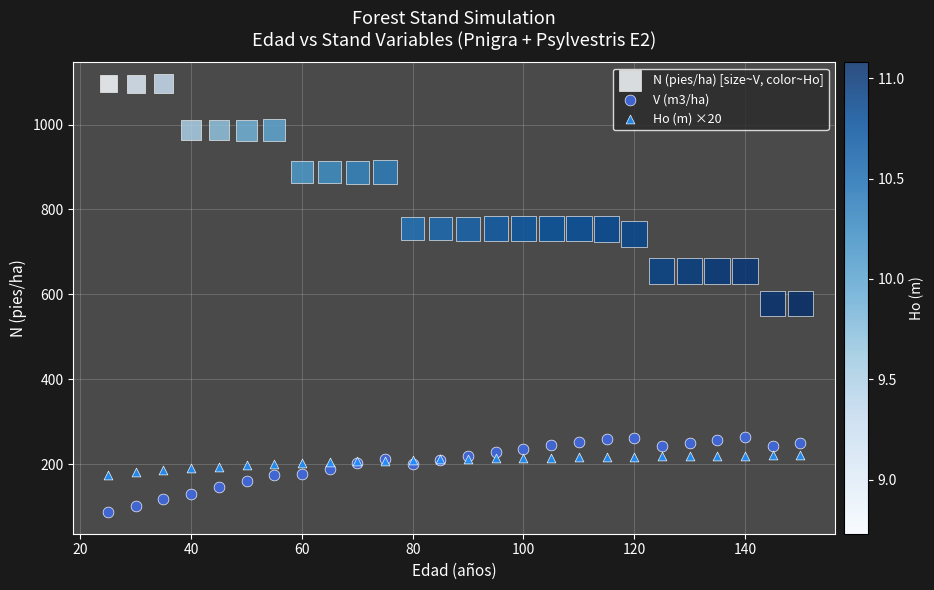

Which series contains the highest Y value?

N (pies/ha) [size~V, color~Ho]